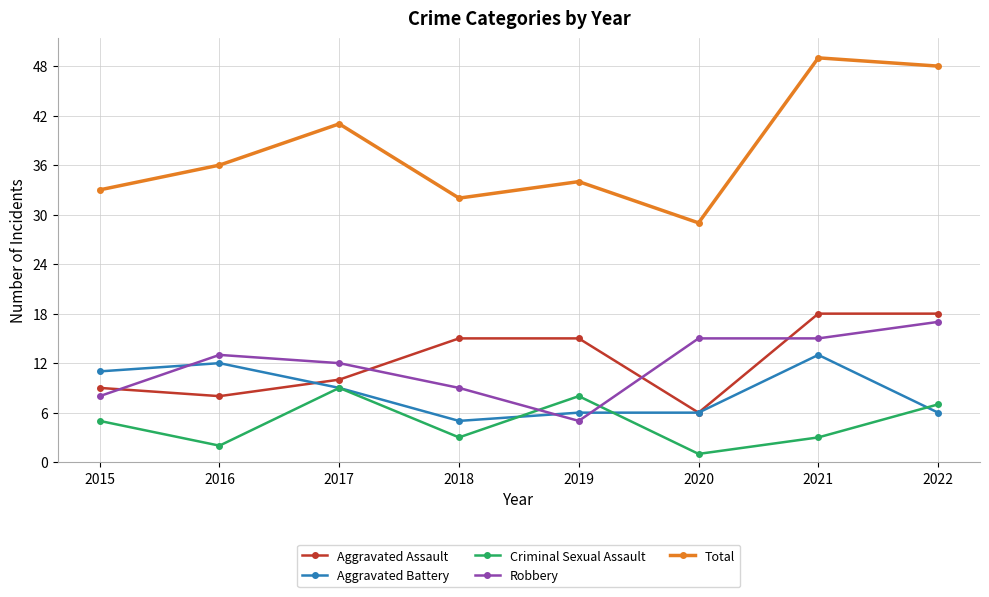

Rank the series at 2018 from highest to lowest value.

Total, Aggravated Assault, Robbery, Aggravated Battery, Criminal Sexual Assault